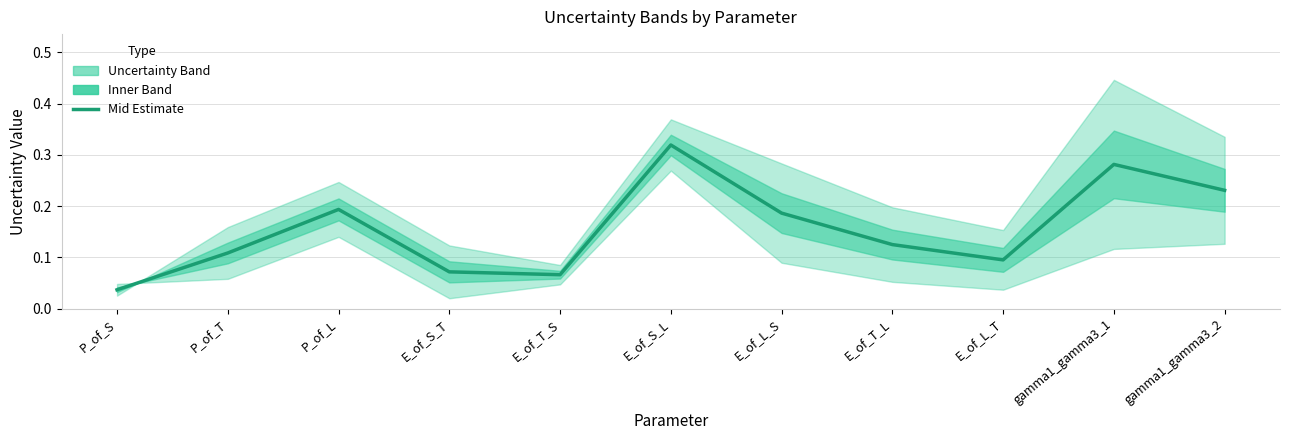

What is the difference between the maximum and second lowest values?

0.3